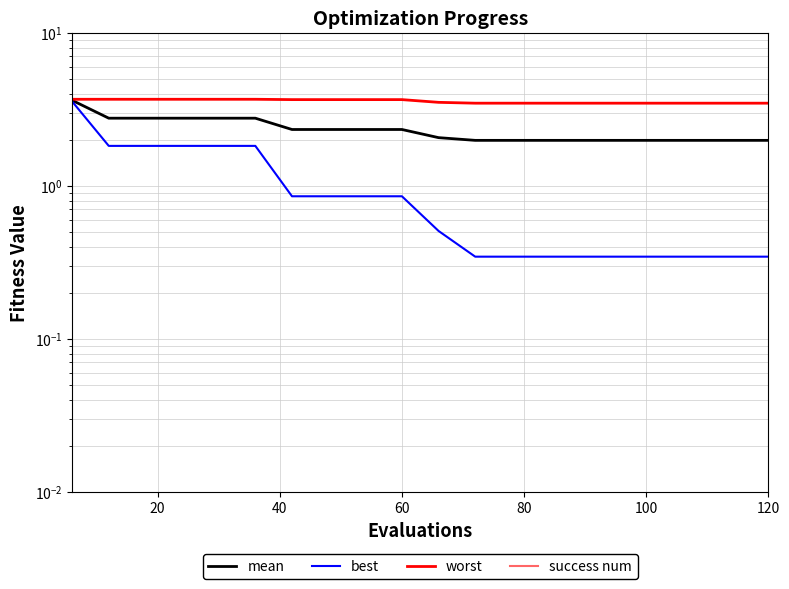

True or false: worst and success num intersect in this chart.

False